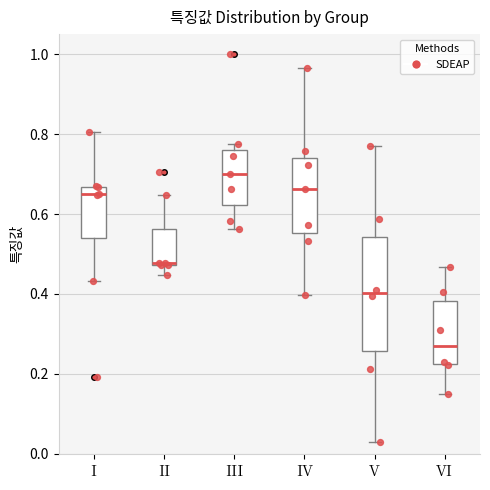

Reading left to right, transcribe this box plot: for each box, give where its median line is, the range the box spans, and where its two whiskers end, as read against the y-axis. The values are not printed on the chart, so give them approximately, as read against the axis.

I: median 0.64, box 0.54 to 0.66, whiskers 0.44 to 0.80
II: median 0.48, box 0.48 to 0.56, whiskers 0.44 to 0.64
III: median 0.70, box 0.62 to 0.76, whiskers 0.56 to 0.78
IV: median 0.66, box 0.56 to 0.74, whiskers 0.40 to 0.96
V: median 0.40, box 0.26 to 0.54, whiskers 0.02 to 0.76
VI: median 0.26, box 0.22 to 0.38, whiskers 0.16 to 0.46